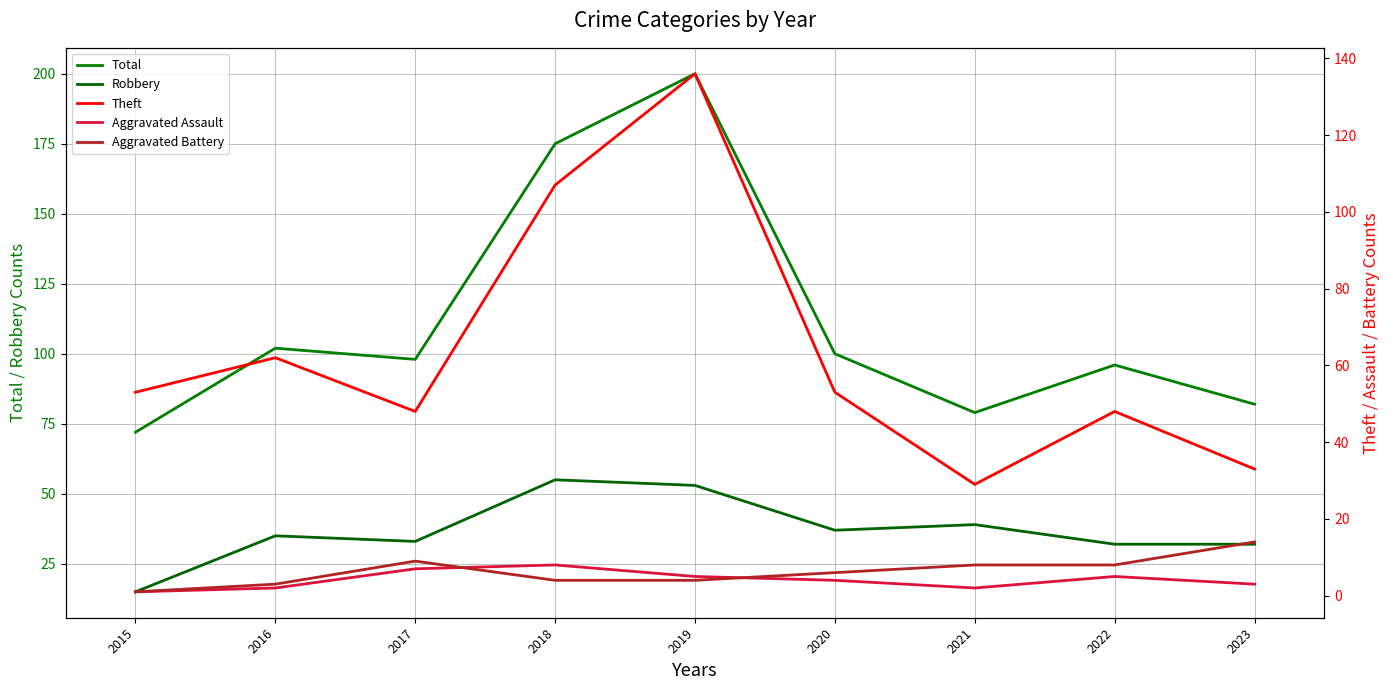

In Total, how many points are higher than both neighbors (excluding endpoints)?

3